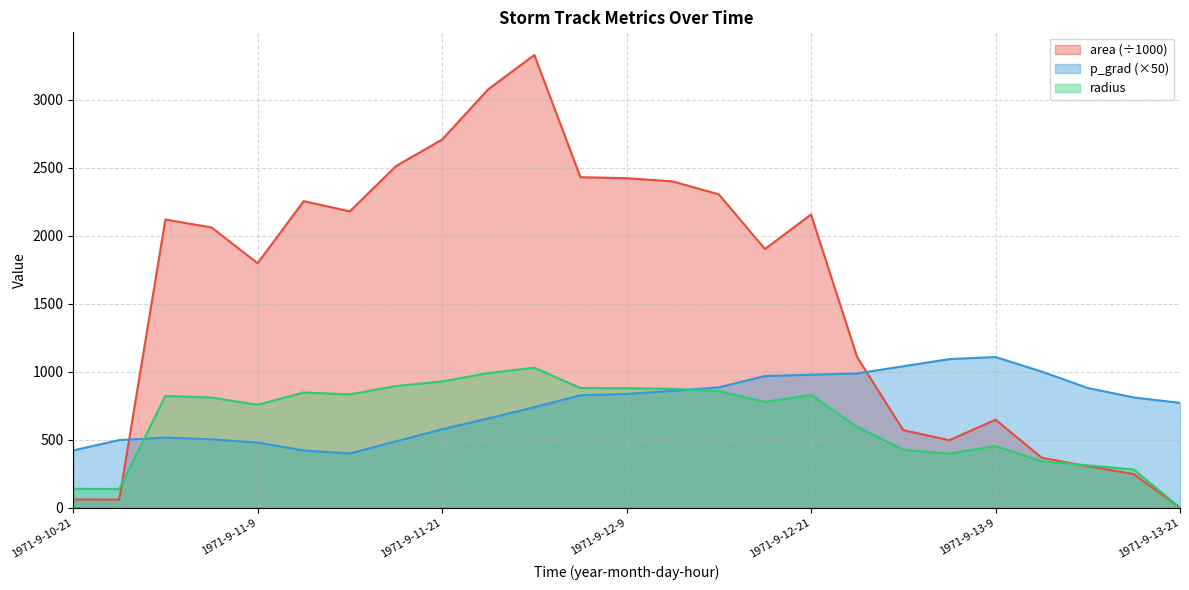

True or false: radius has a value of 137.5 at 1971-9-11-0.

True